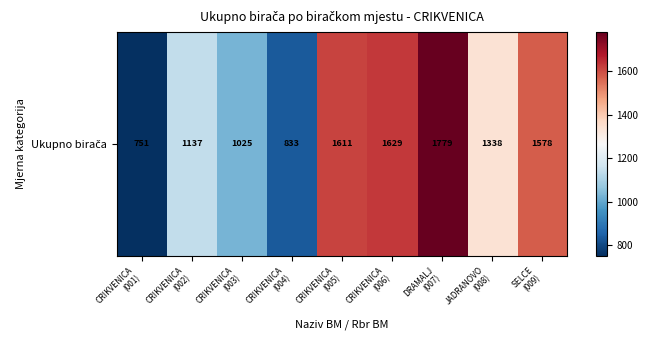

How many categories are shown in the chart?

9